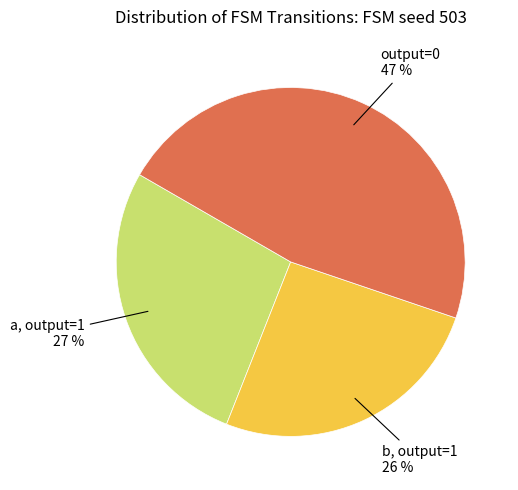

What is the smallest slice in the pie chart?

b, output=1